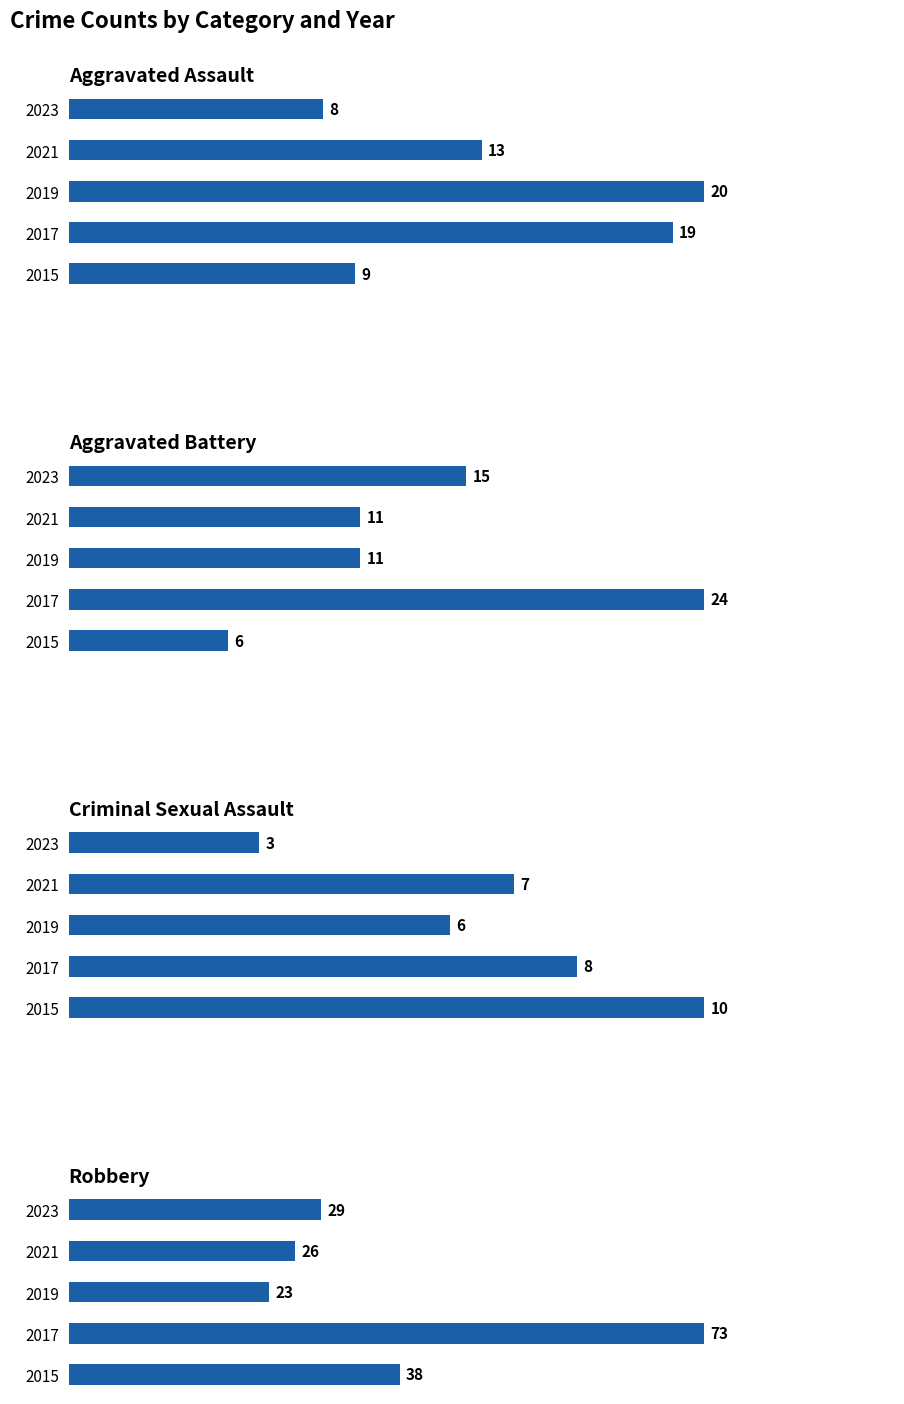

Count the Criminal Sexual Assault values in the range 6 to 8.

3